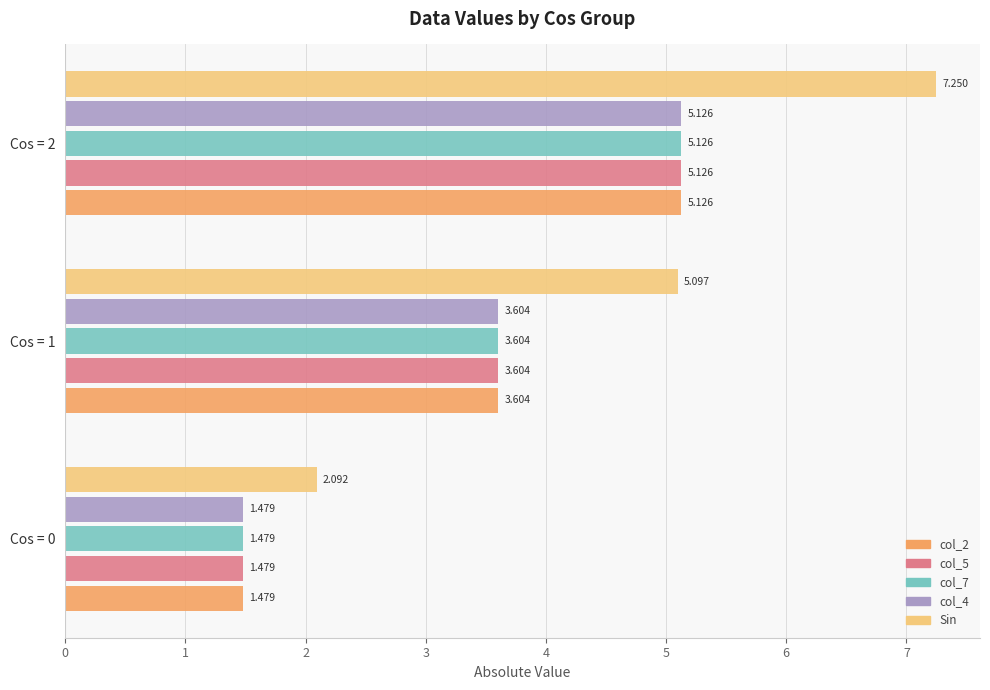

Which series has the widest spread of values?

Sin